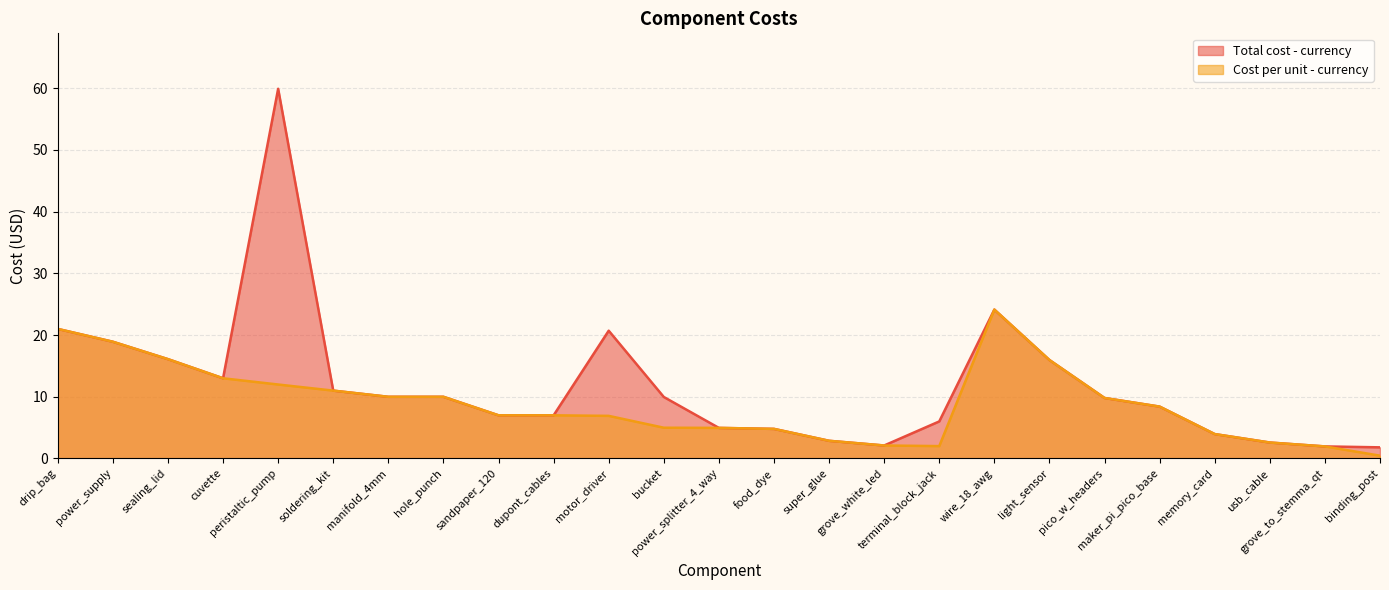

True or false: Total cost - currency and Cost per unit - currency cross at least once.

False